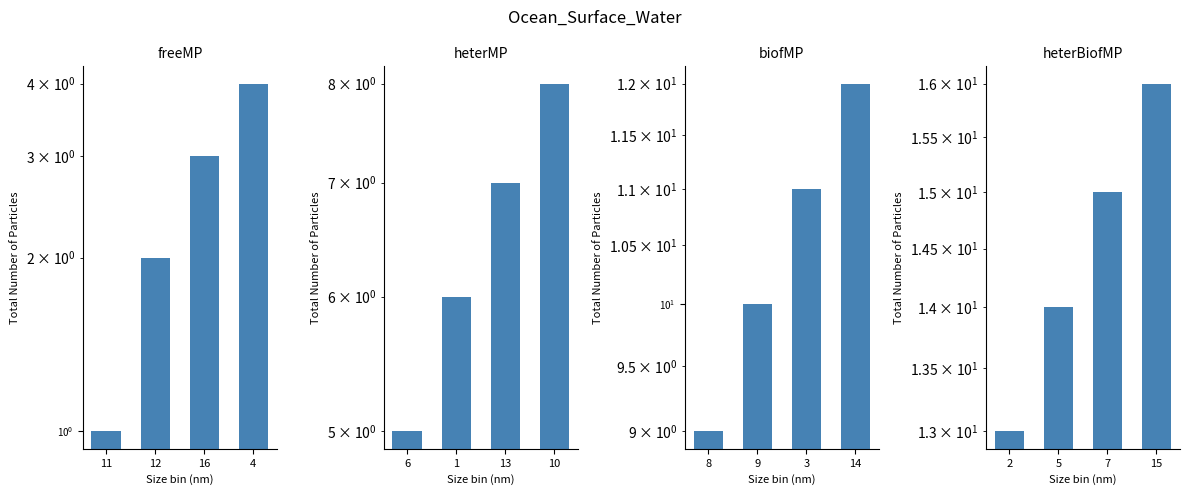

Which category has the lowest value across all series?

2